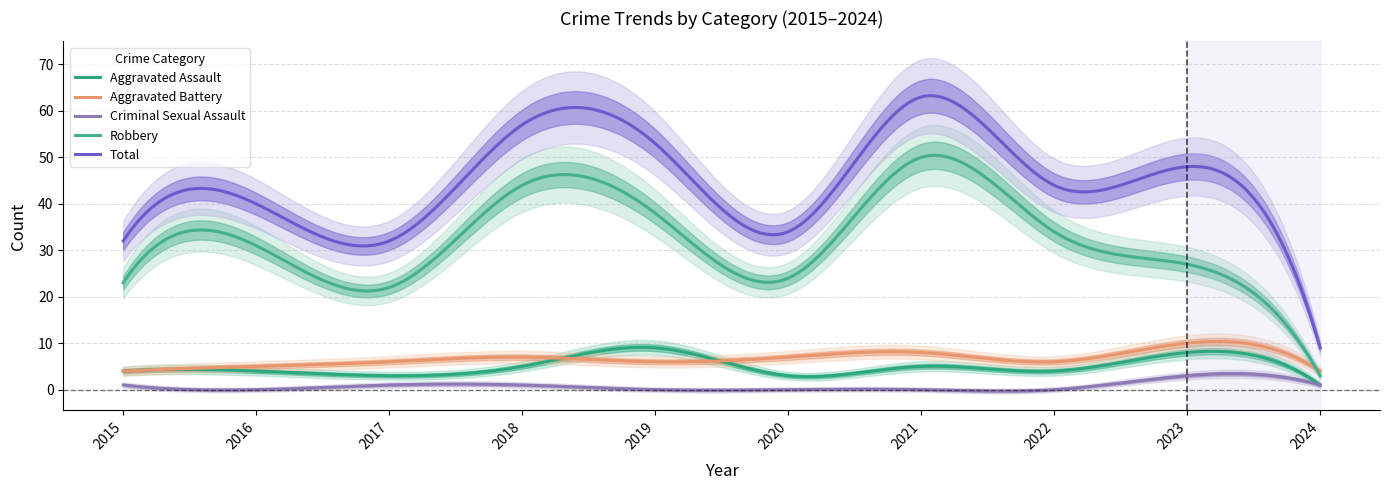

How many interior local peaks does the Aggravated Assault series have?

3